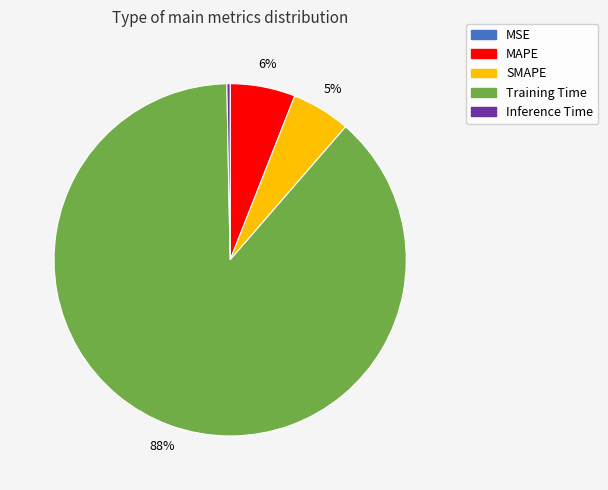

Which slice is the largest?

Training Time